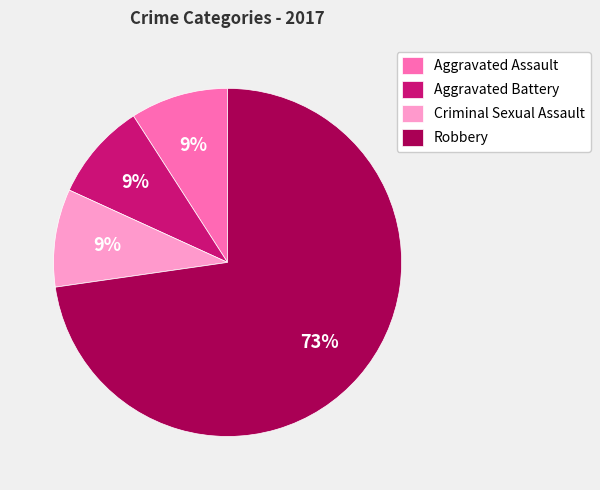

Approximately how many times larger is the value at Aggravated Battery compared to Aggravated Assault?

1.0